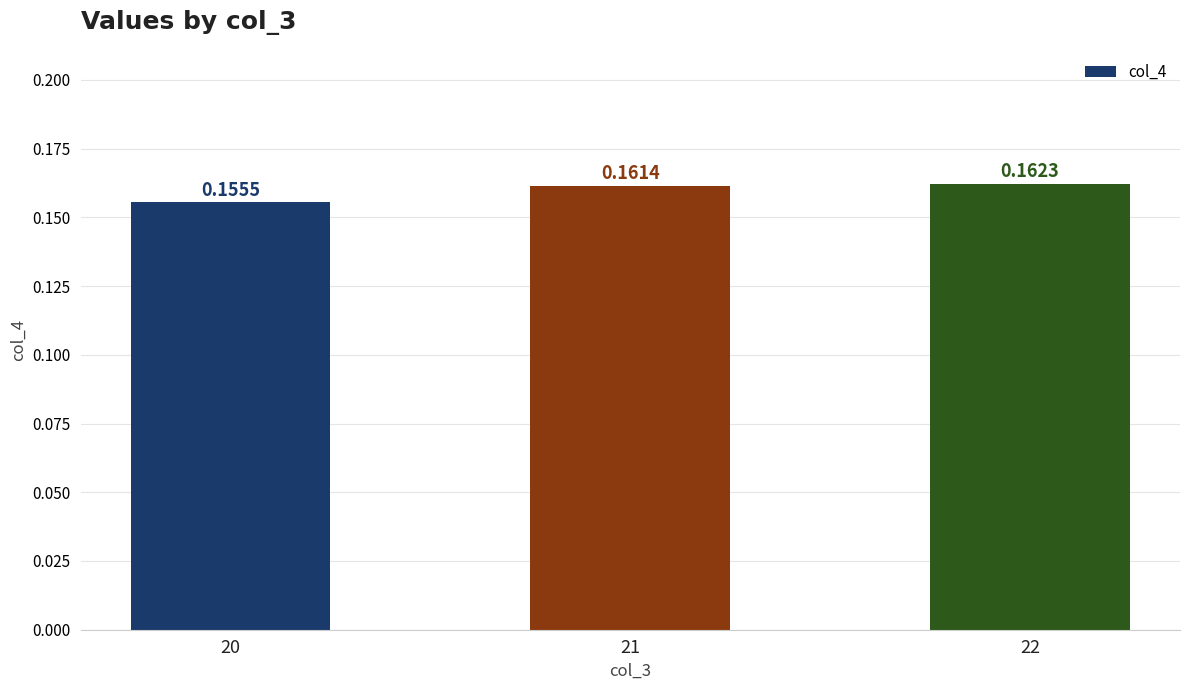

At which category does the chart reach its minimum across all series?

20